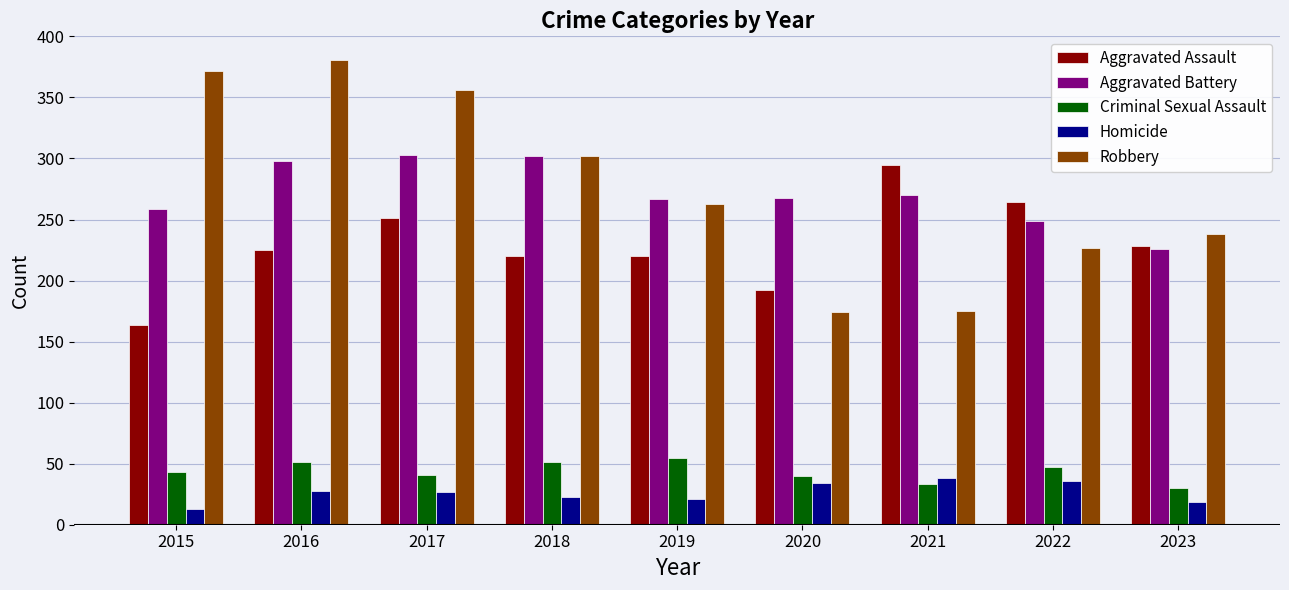

At how many categories does at least one series exceed 70?

9